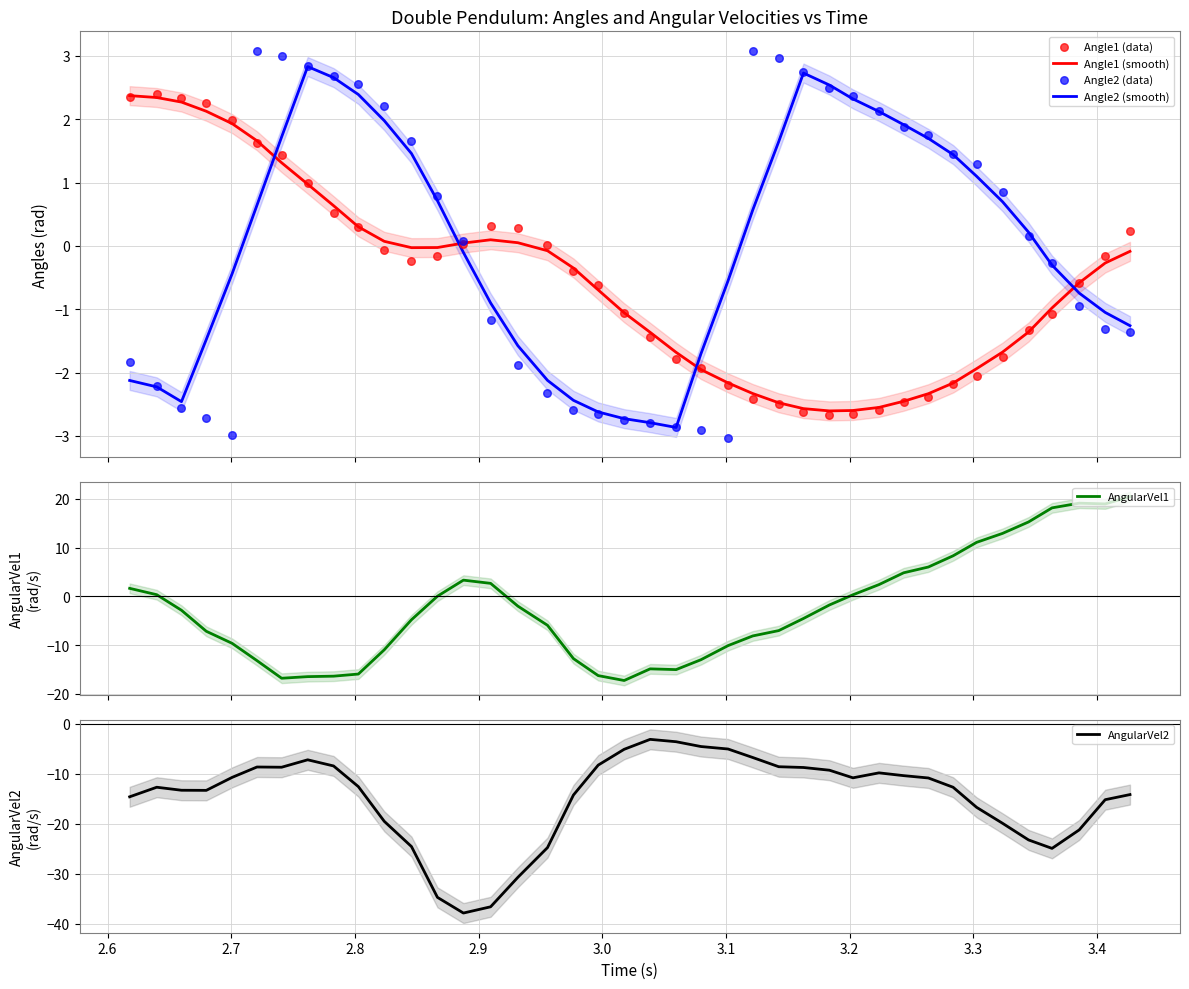

At how many categories does at least one series exceed -33?

40